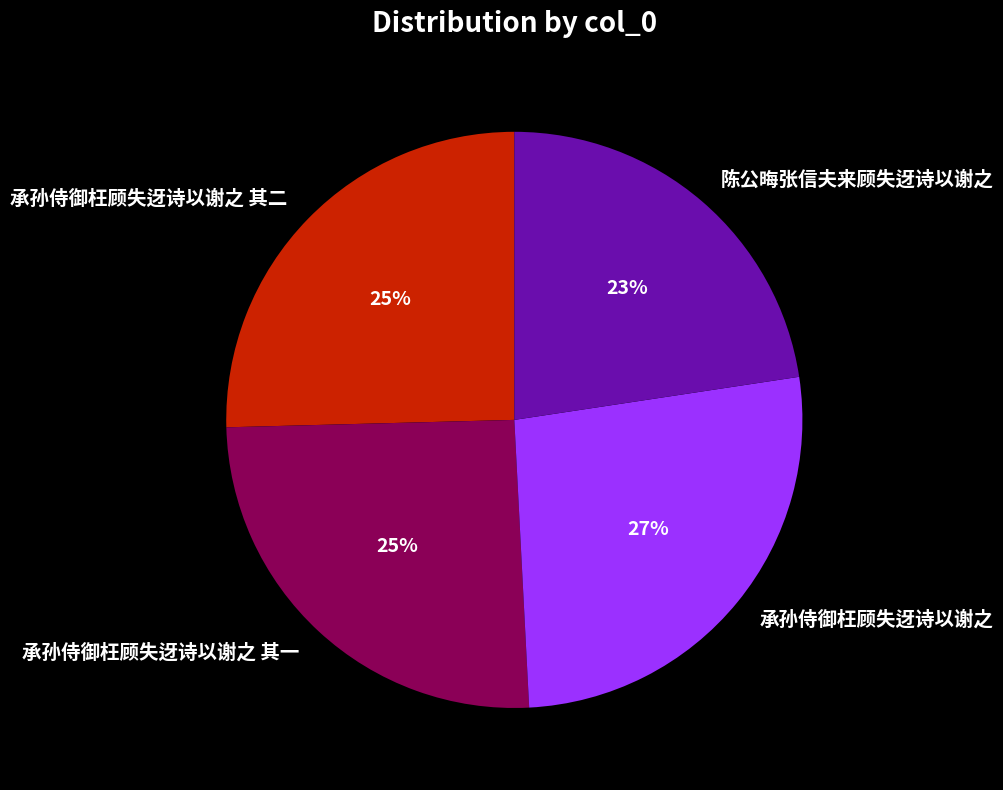

Which slice is the smallest?

陈公晦张信夫来顾失迓诗以谢之